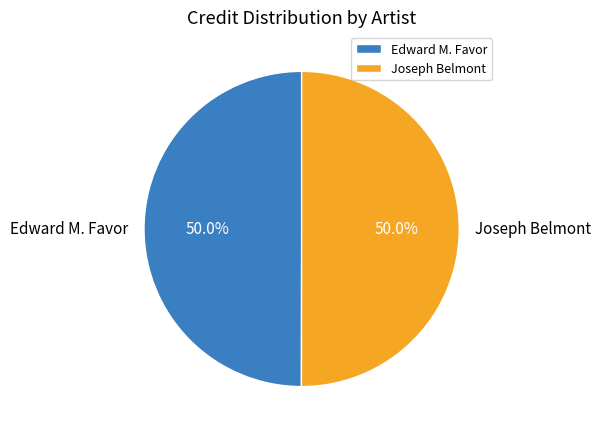

Is the sum of Edward M. Favor and Joseph Belmont greater than half?

Yes